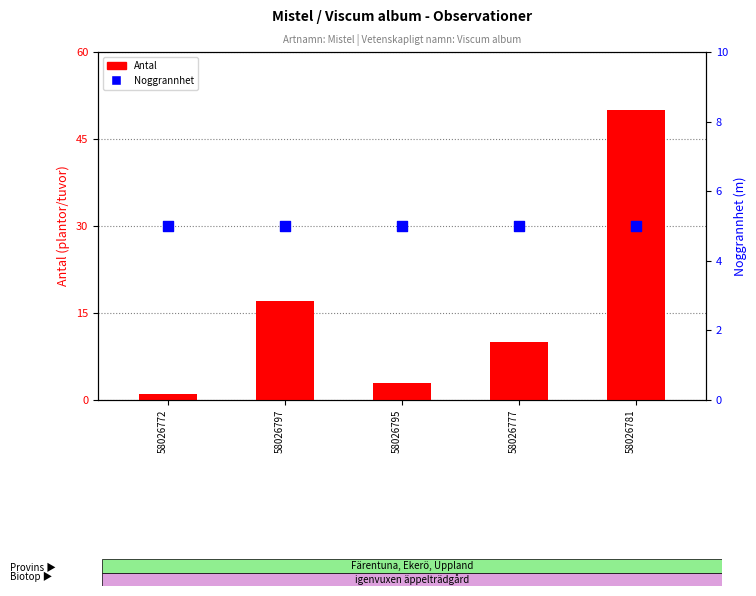

What are all the series names shown in the legend?

Antal, Noggrannhet